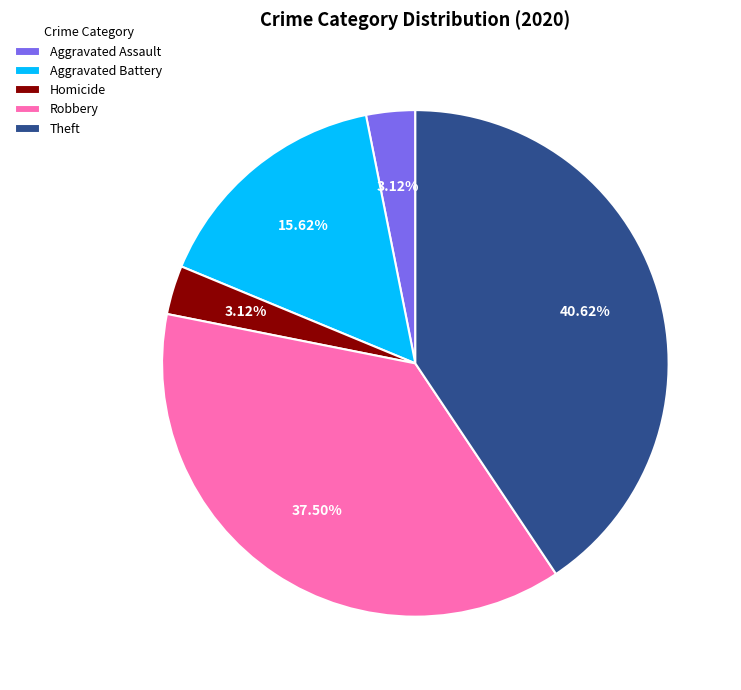

To the nearest percent, what percentage of the pie is Aggravated Battery?

16%